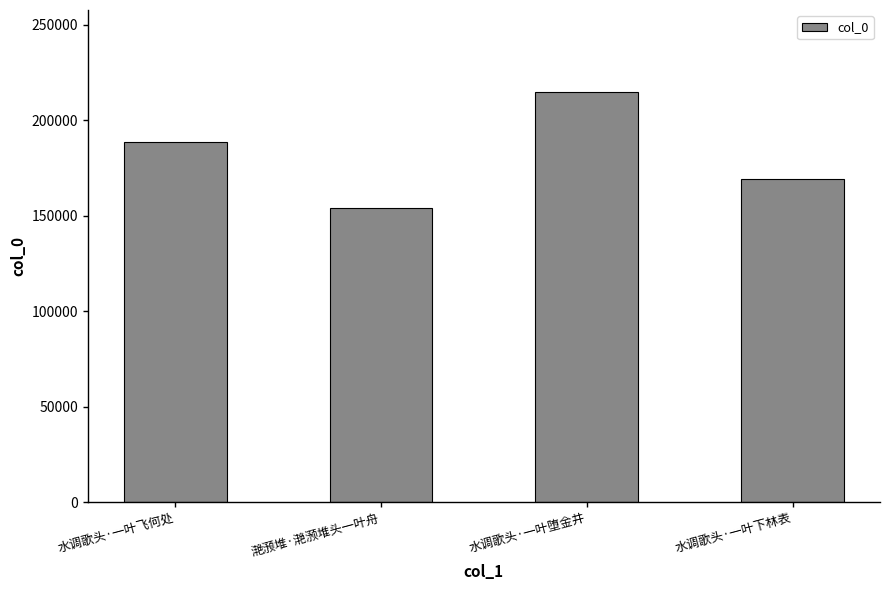

True or false: the data shows 214662 at 水调歌头·一叶堕金井.

True